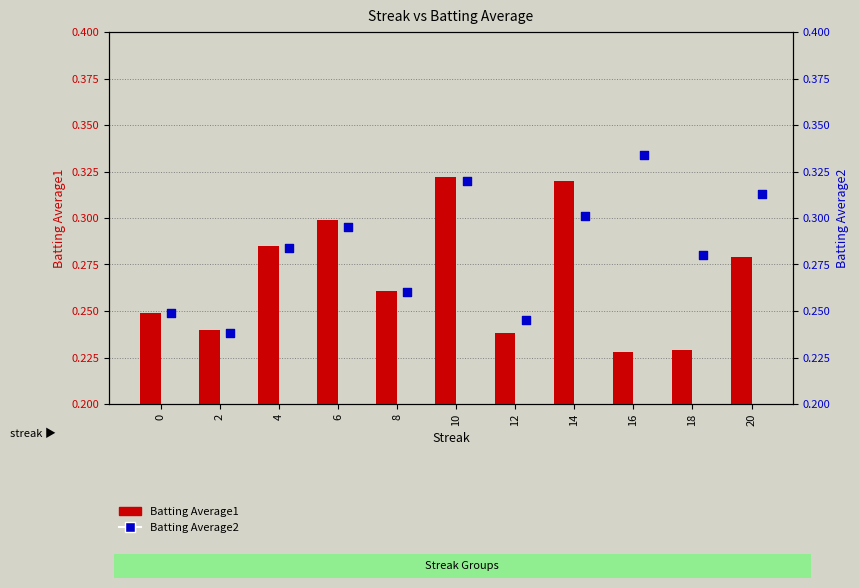

At how many categories does at least one series exceed 0?

11